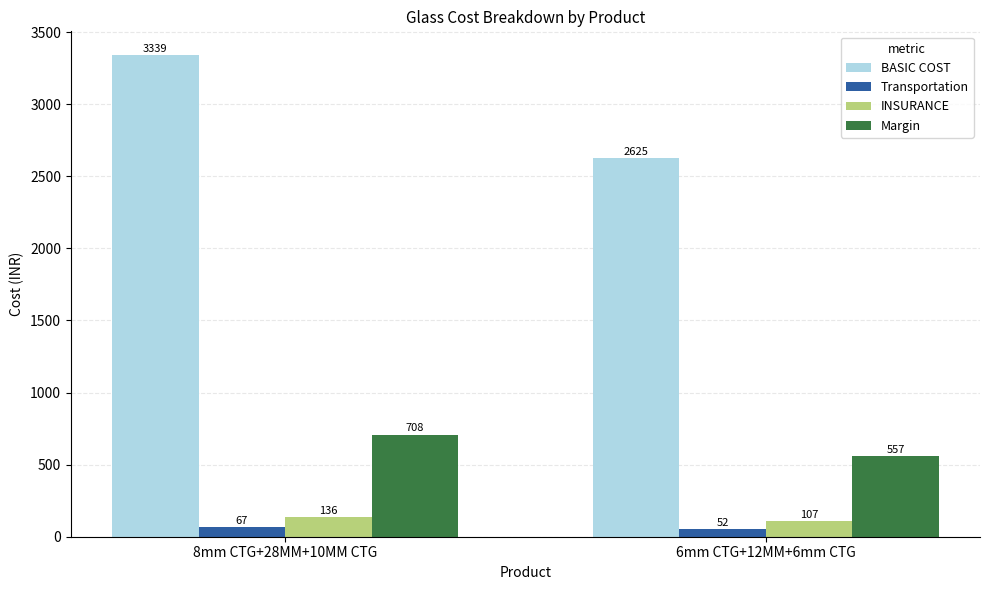

What position from the right is 8mm CTG+28MM+10MM CTG?

2